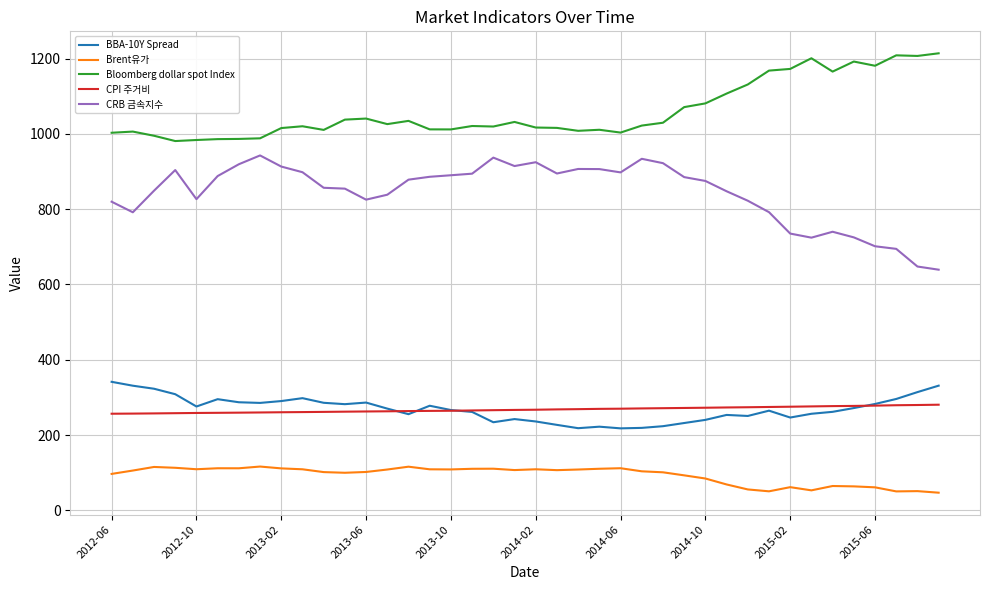

Count the number of categories in the chart.

40